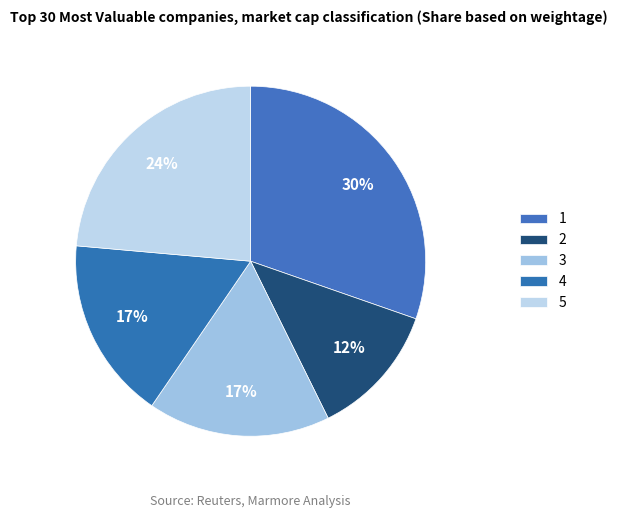

How many slices are in this pie chart?

5